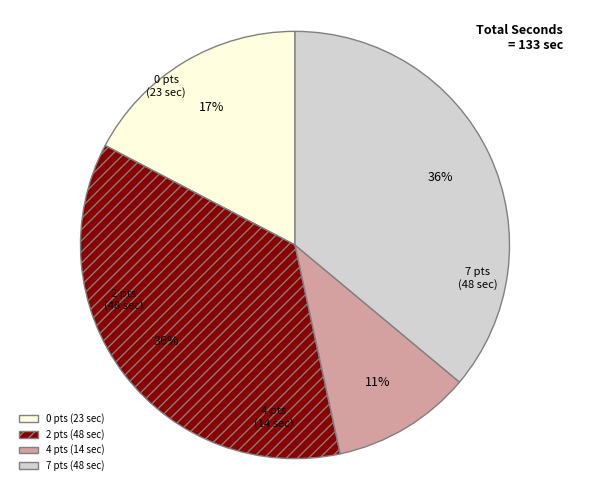

Count the number of slices in the pie.

4